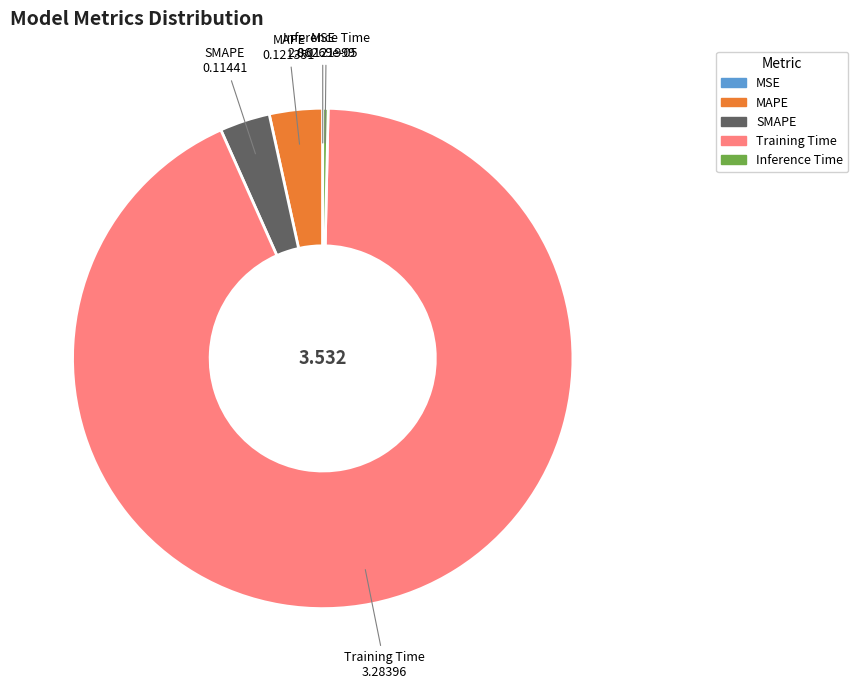

Combined, do Training Time and MAPE account for over 50%?

Yes